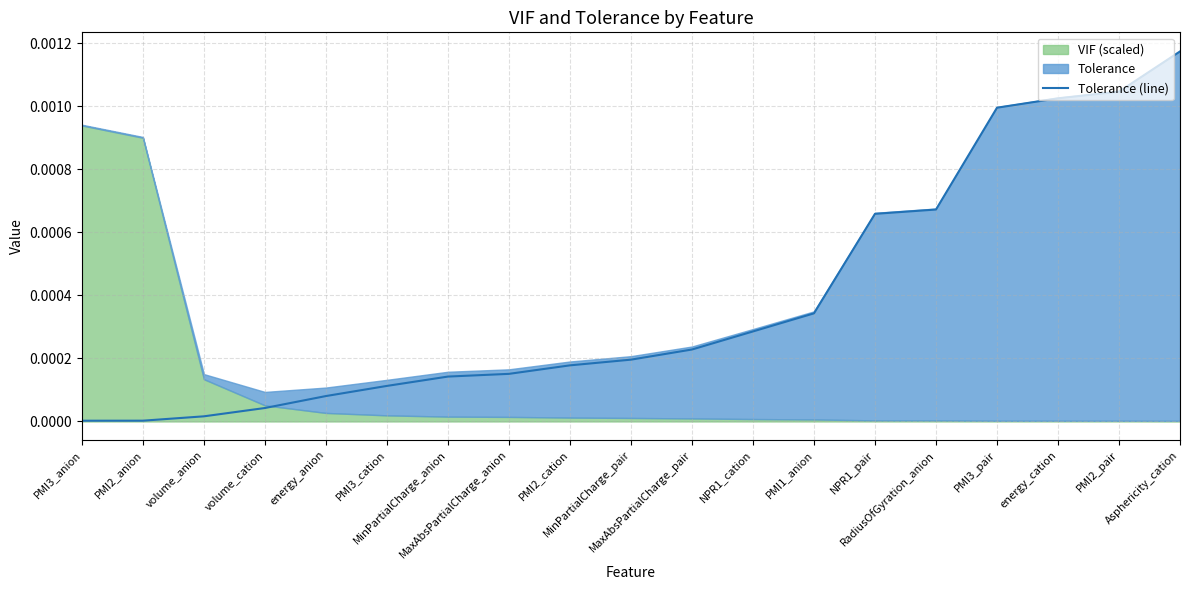

Rank the categories by value from highest to lowest.

Asphericity_cation, PMI2_pair, energy_cation, PMI3_pair, RadiusOfGyration_anion, NPR1_pair, PMI1_anion, NPR1_cation, MaxAbsPartialCharge_pair, MinPartialCharge_pair, PMI2_cation, MaxAbsPartialCharge_anion, MinPartialCharge_anion, PMI3_cation, energy_anion, volume_cation, volume_anion, PMI2_anion, PMI3_anion